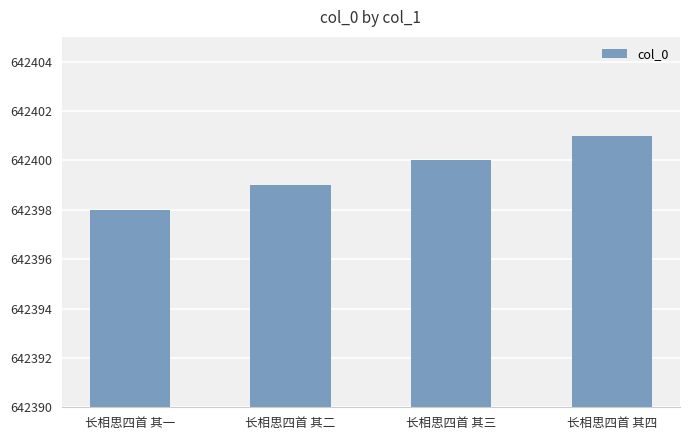

What is the difference between the maximum and second lowest values?

2